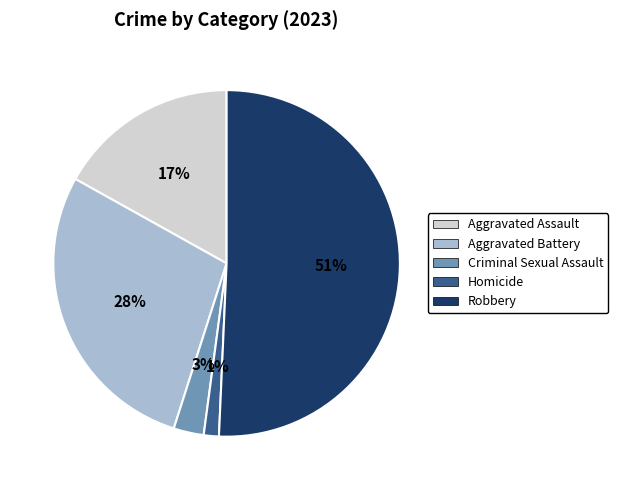

Count the number of slices in the pie.

5